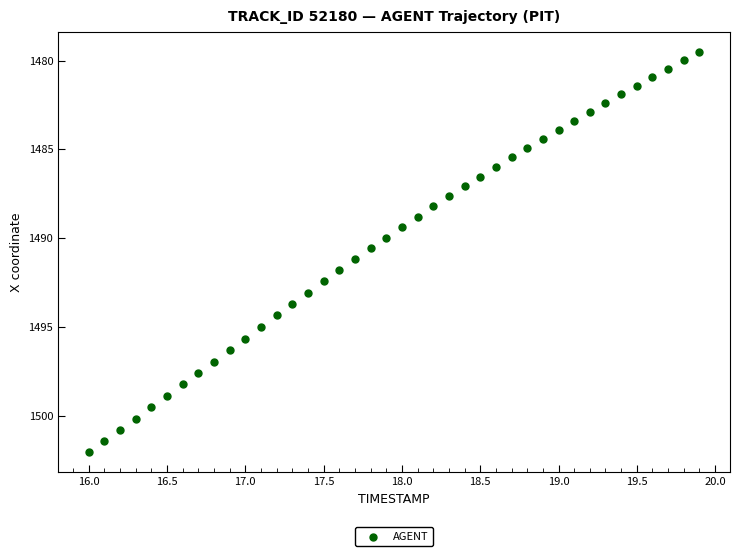

What is the range of X values (max minus min)?

3.9